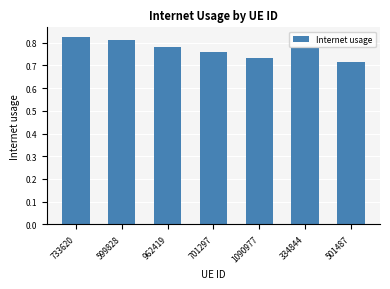

Which has a higher value, 701297 or 501487?

701297